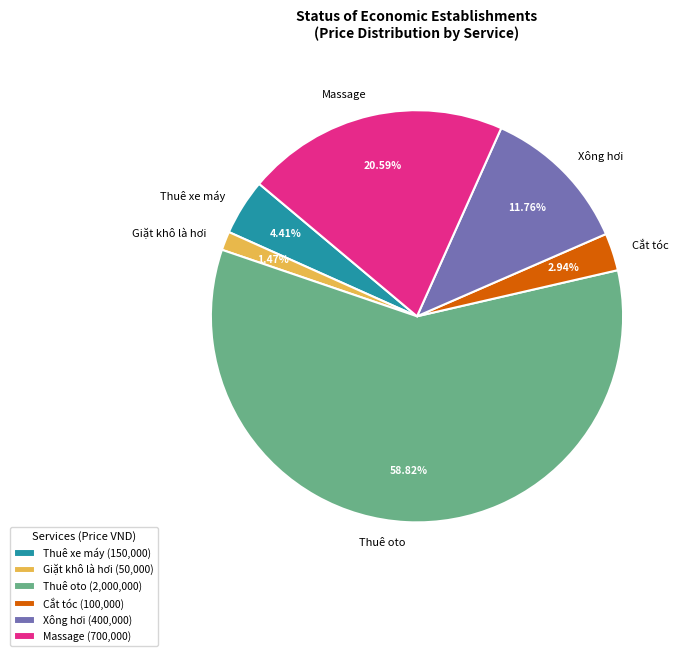

What is the largest slice in the pie chart?

Thuê oto